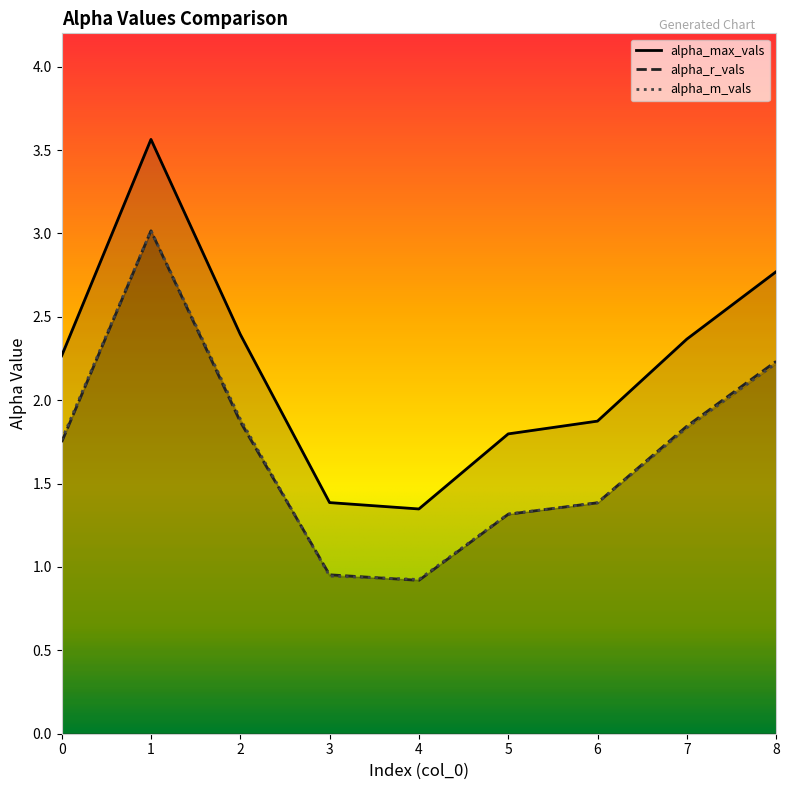

What is the highest value of the alpha_max_vals series?

3.6